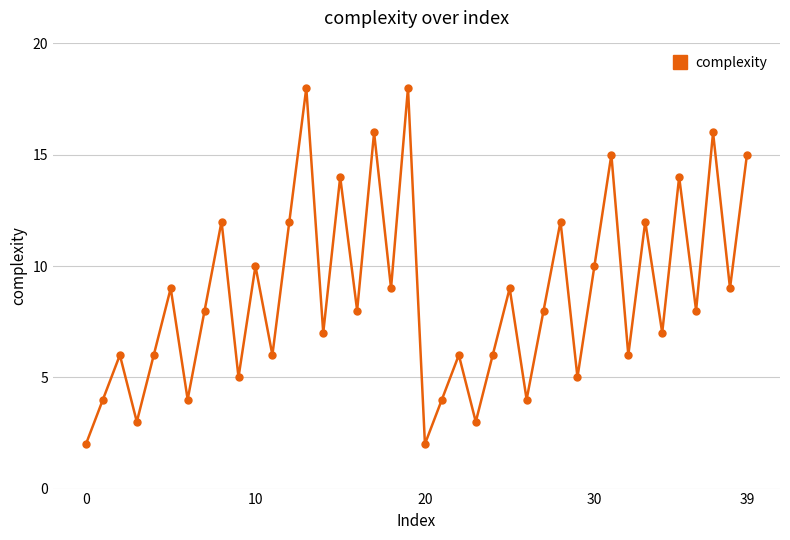

What is the value of the 21st point from the left?

2